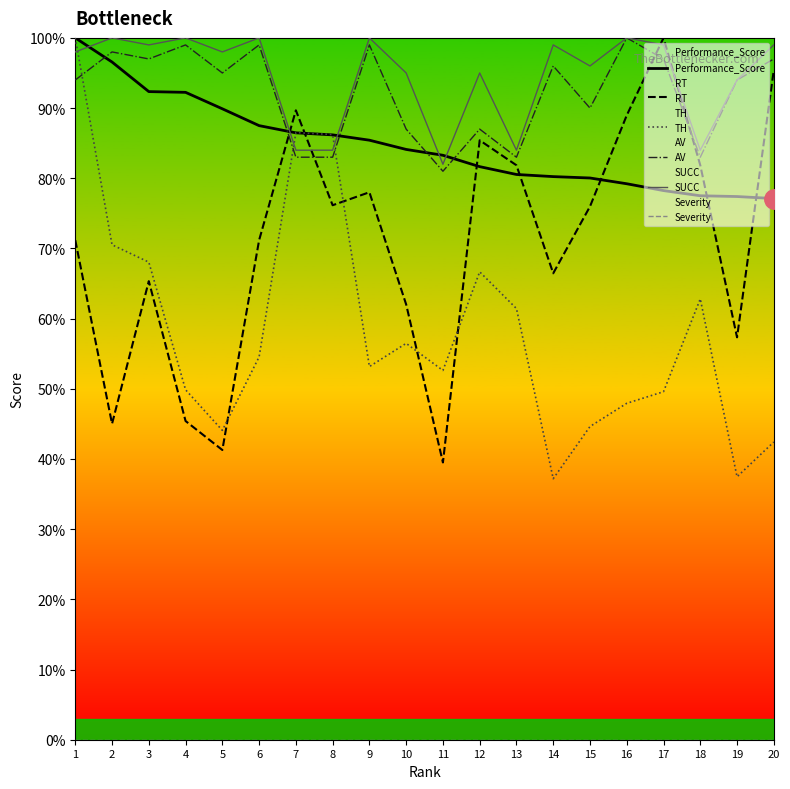

At which category does the chart reach its minimum across all series?

1